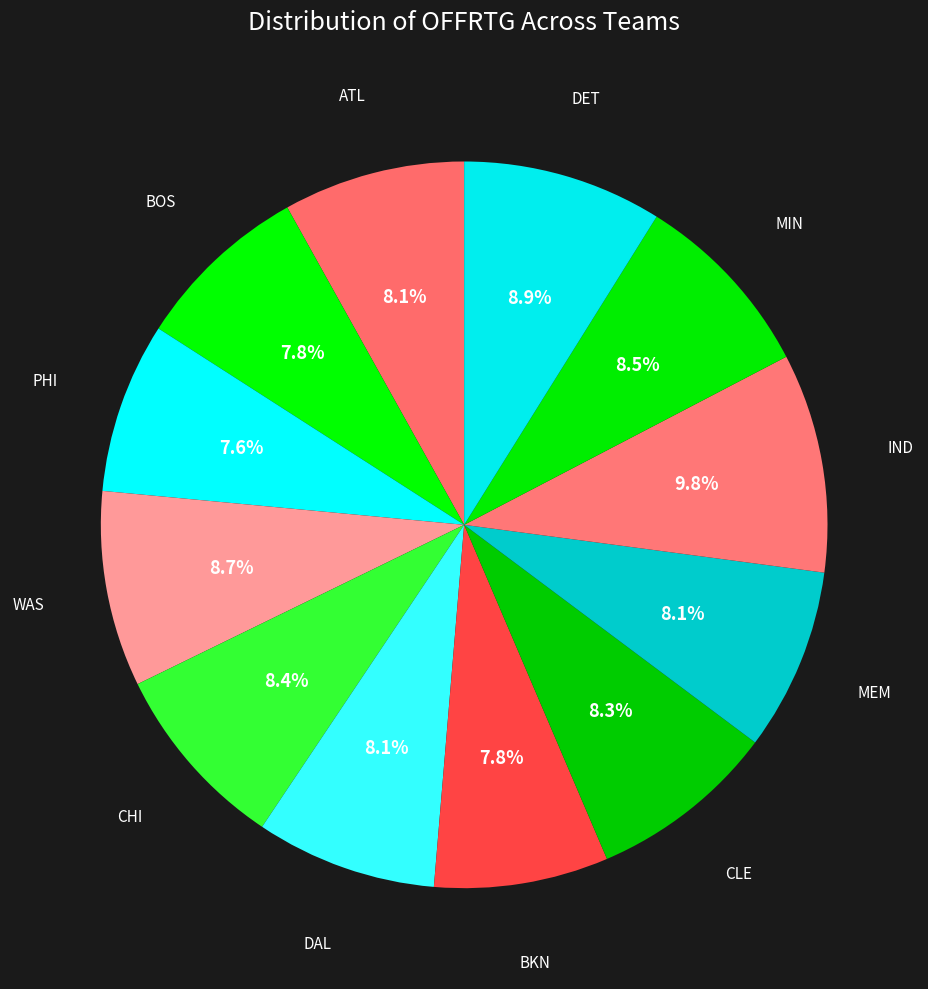

How many segments does this pie chart have?

12